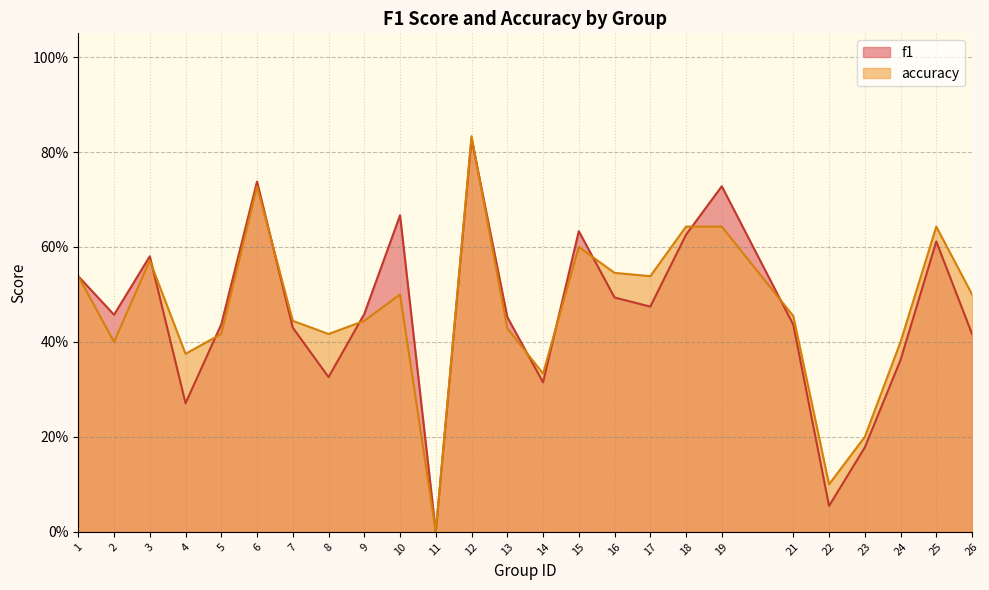

Does the chart have visible grid lines?

Yes